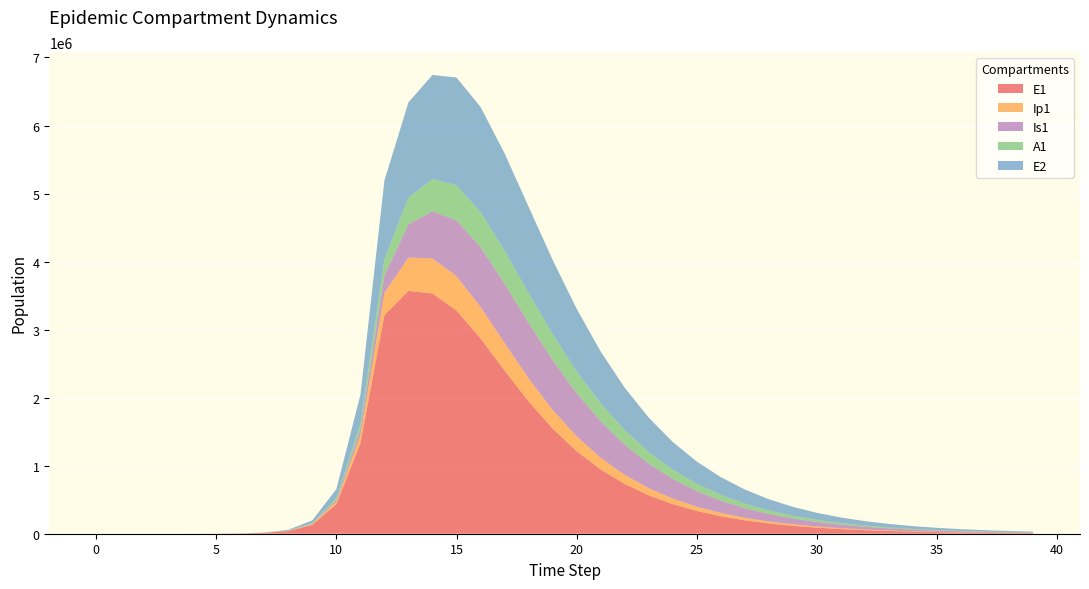

Reading left to right, extract all data points from this chart.

E1: 0.0	6.3	23.1	79.7	274.5	945.1	3252.6	11187.1	38393.7	130784.9	434377.4	1328717.9	3212685.8	3569293.4	3530956.5	3280529.6	2869690.7	2399017.3	1944839.7	1545713.0	1213176.8	944624.3	731754.4	564946.2	435177.5	334699.0	257144.3	197412.1	151475.4	116185.3	89094.6	68309.3	52367.7	40144.3	30773.6	23590.5	18084.6	13864.5	10629.9	8150.5
Ip1: 0.0	0.5	1.9	6.7	23.0	79.4	273.1	939.8	3229.3	11046.1	37207.0	119126.7	328122.1	491050.9	514915.1	504813.5	464115.1	404210.3	337944.4	274530.4	218718.8	172021.4	134151.0	104033.8	80378.2	61946.0	47659.1	36624.0	28120.9	21579.7	16553.4	12694.4	9733.3	7462.0	5720.4	4385.2	3361.7	2577.1	1975.7	1514.8
Is1: 1.0	0.9	1.7	4.8	15.9	54.2	186.3	640.7	2203.3	7558.4	25712.1	85052.0	258167.5	487769.7	694343.2	822440.6	878590.1	871786.4	817242.5	732923.6	635073.5	535814.7	442833.4	360168.5	289299.0	230113.6	181635.2	142503.0	111266.1	86545.9	67114.2	51920.2	40089.0	30906.7	23798.9	18308.2	14073.8	10812.4	8303.1	6373.9
A1: 0.0	0.2	1.2	4.5	15.8	54.5	187.7	646.1	2220.7	7603.9	25700.9	83241.0	237630.3	391061.5	473967.5	514190.9	515526.8	486235.6	437404.4	379449.9	320182.8	264518.1	215012.8	172595.8	137203.5	108240.9	84882.0	66250.0	51514.4	39937.5	30889.2	23846.1	18381.5	14152.4	10886.2	8367.7	6428.2	4936.1	3789.0	2907.8
E2: 0.0	1.9	7.0	24.1	82.9	285.2	981.7	3377.5	11604.1	39675.9	133450.9	425328.4	1156369.5	1402052.9	1528696.4	1583952.6	1545176.2	1429883.7	1269463.4	1092664.2	919441.1	761071.2	622486.7	504681.8	406507.5	325824.7	260177.2	207153.5	164559.8	130486.2	103315.4	81703.1	64546.5	50948.7	40185.7	31675.8	24953.7	19647.9	15463.1	12164.3